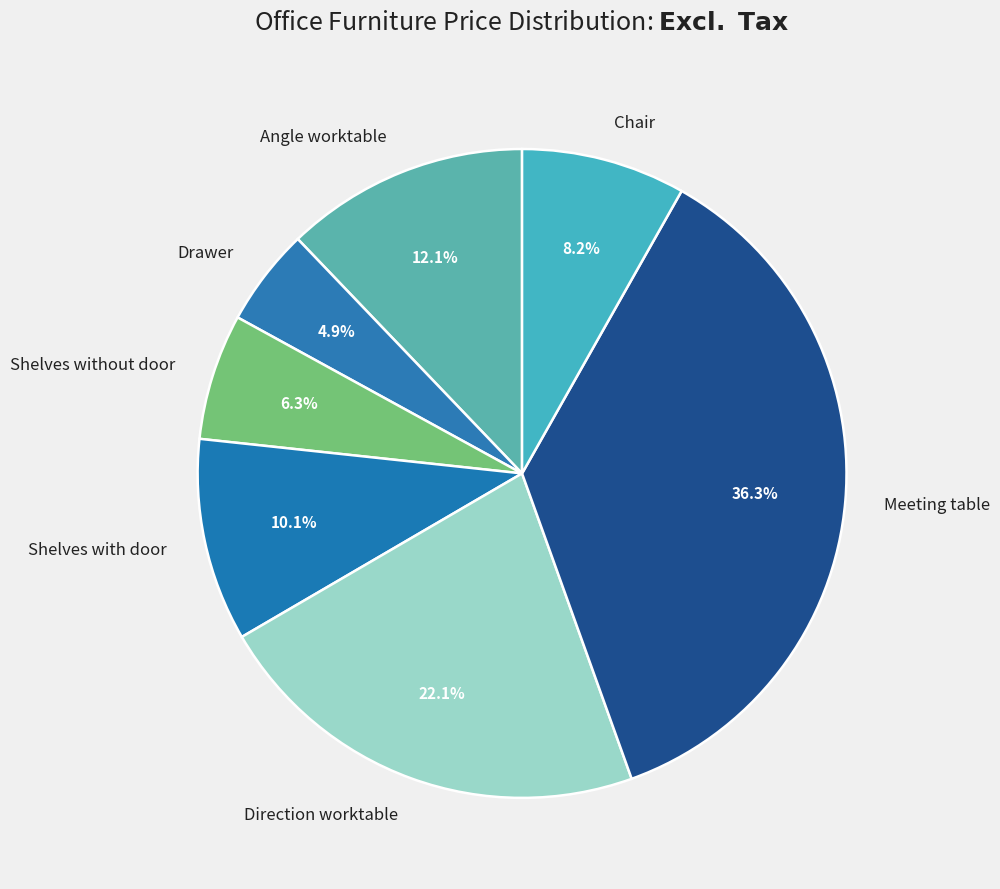

Count the number of slices in the pie.

7